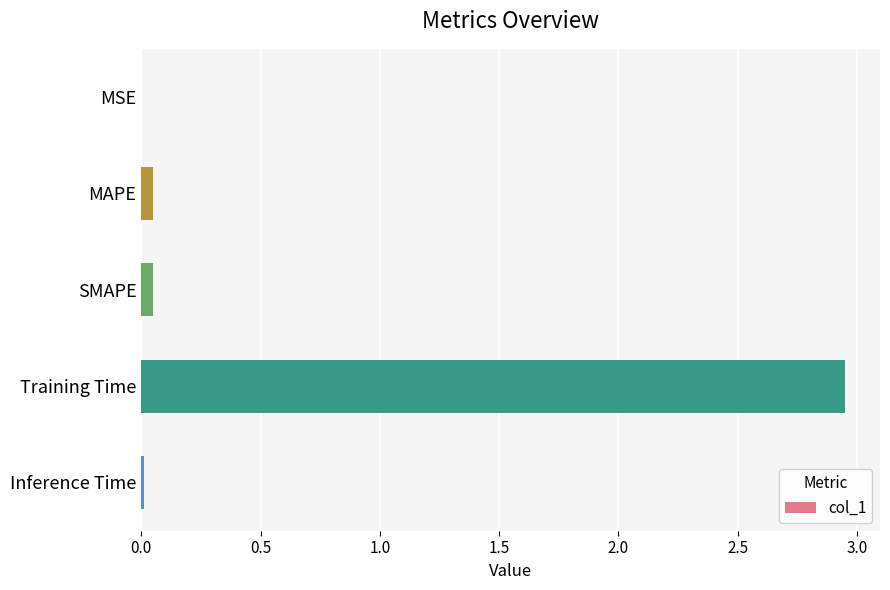

Between SMAPE and Training Time, which is larger?

Training Time